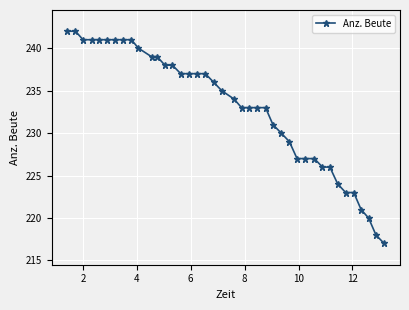

Count the number of data series in this chart.

1